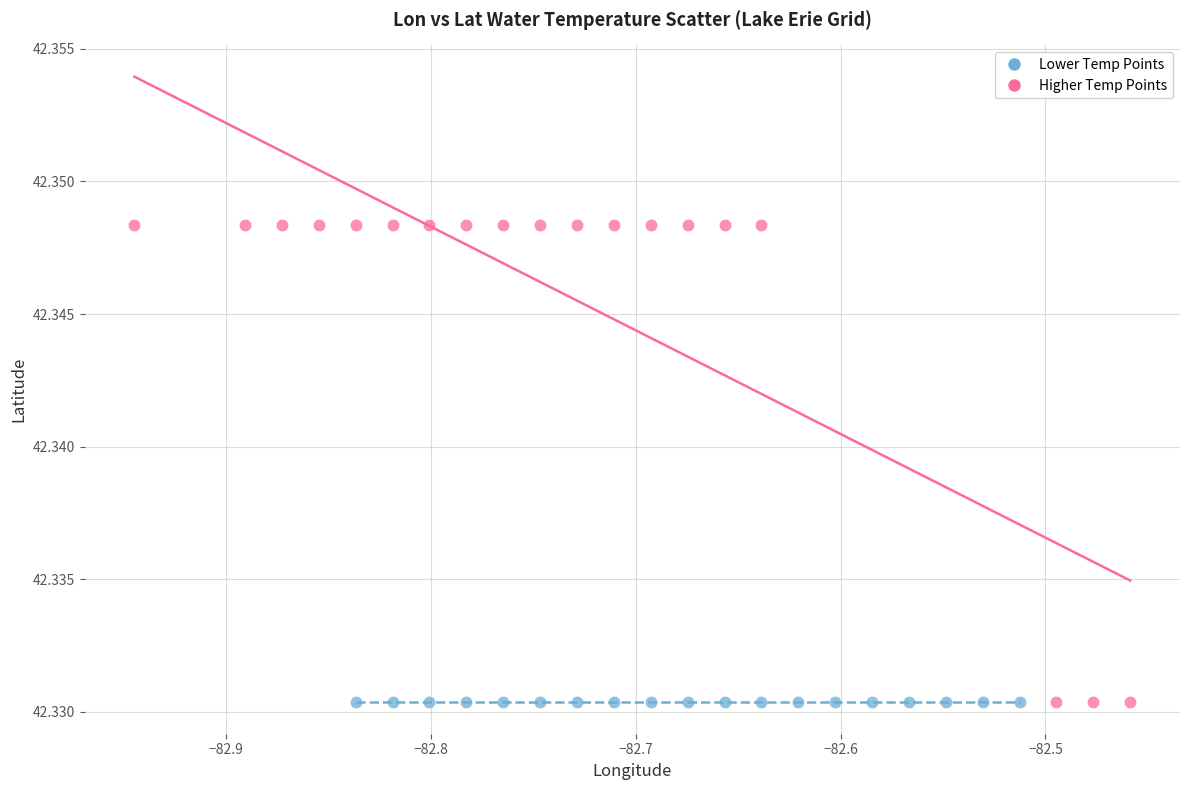

What are all the series names shown in the legend?

Lower Temp Points, Higher Temp Points